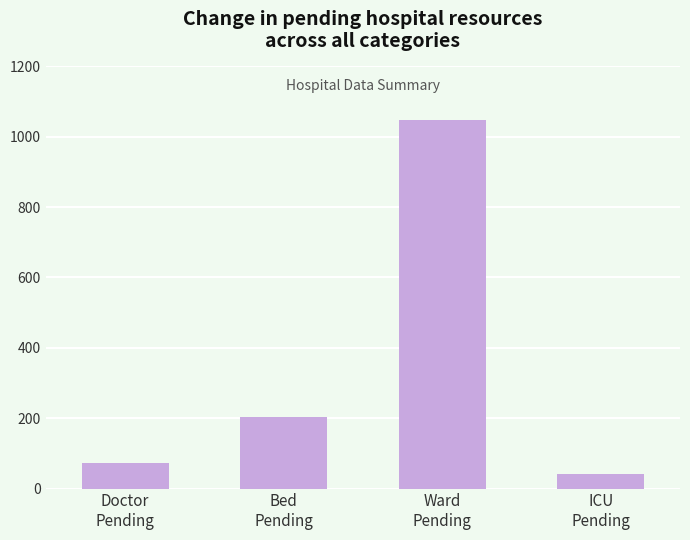

Reading left to right, extract all data points from this chart.

72	202	1048	40